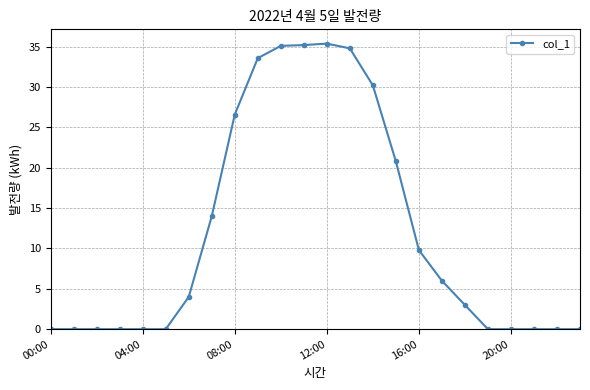

What is the value of the 12th point from the left?

35.2